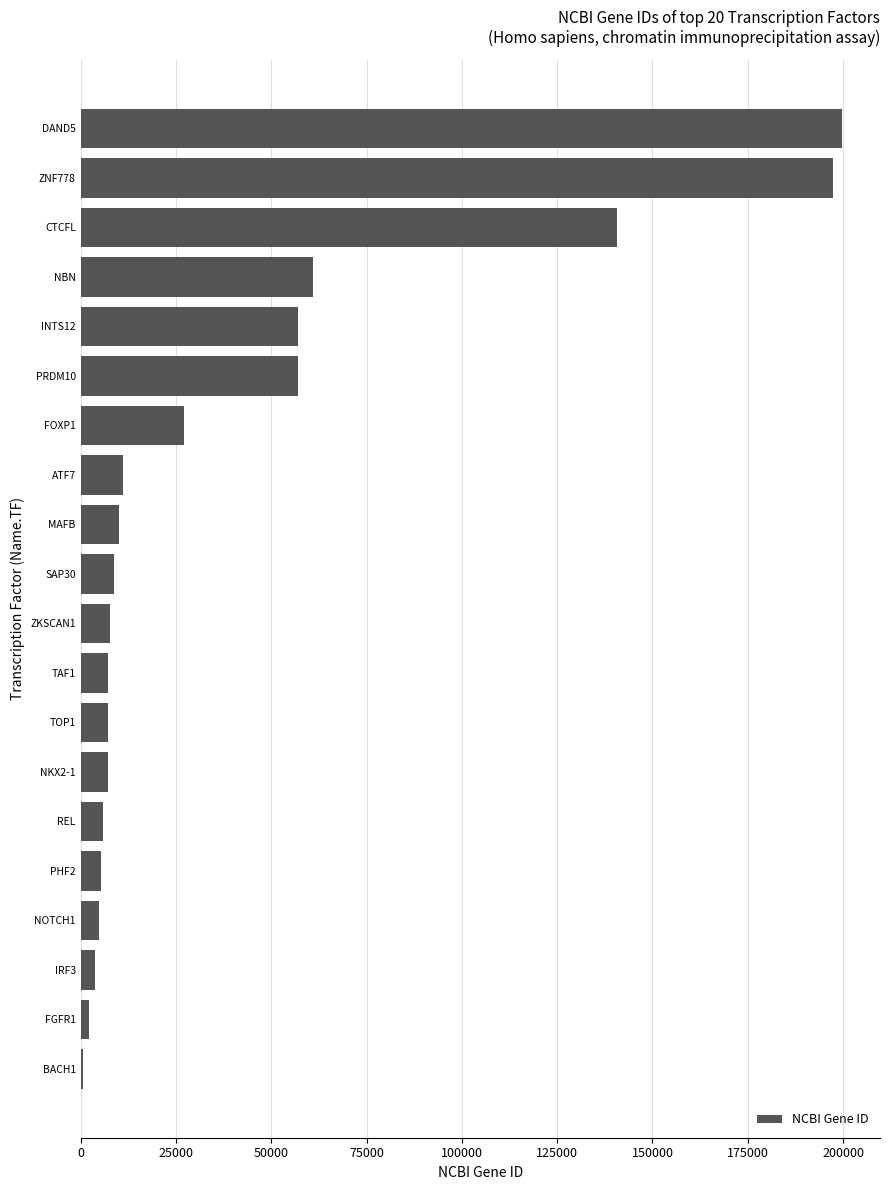

What is the greatest value displayed?

199699